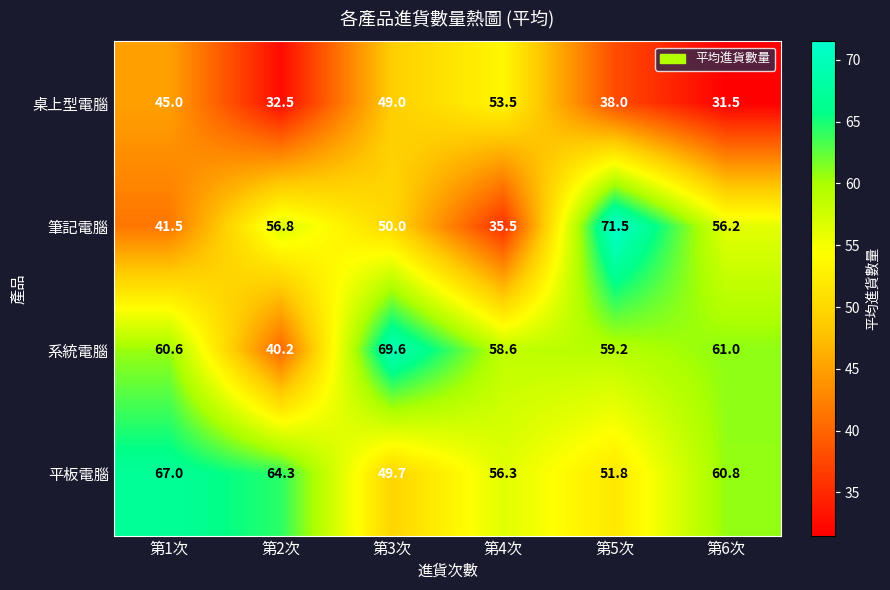

What is the sum of all 筆記電腦 values?

311.5